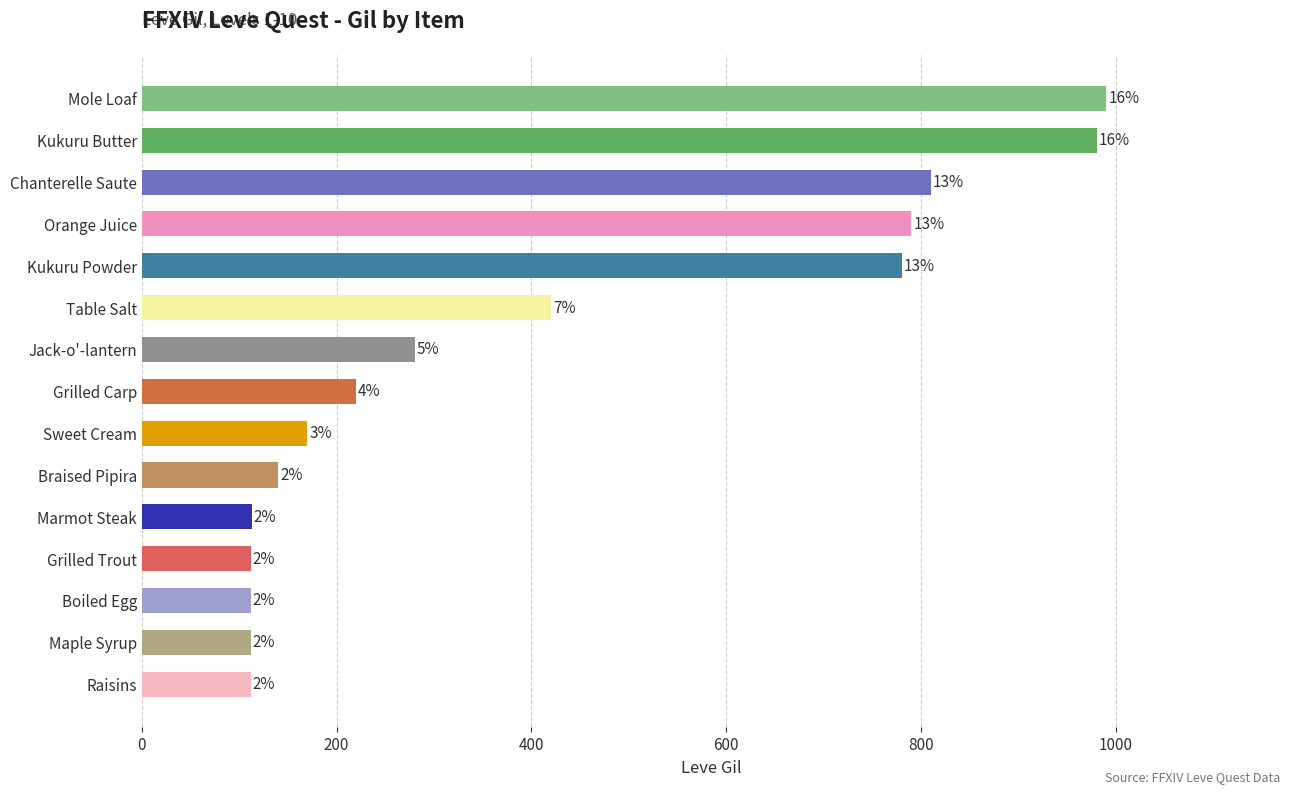

What is the approximate value at Braised Pipira, to the nearest 100?

100